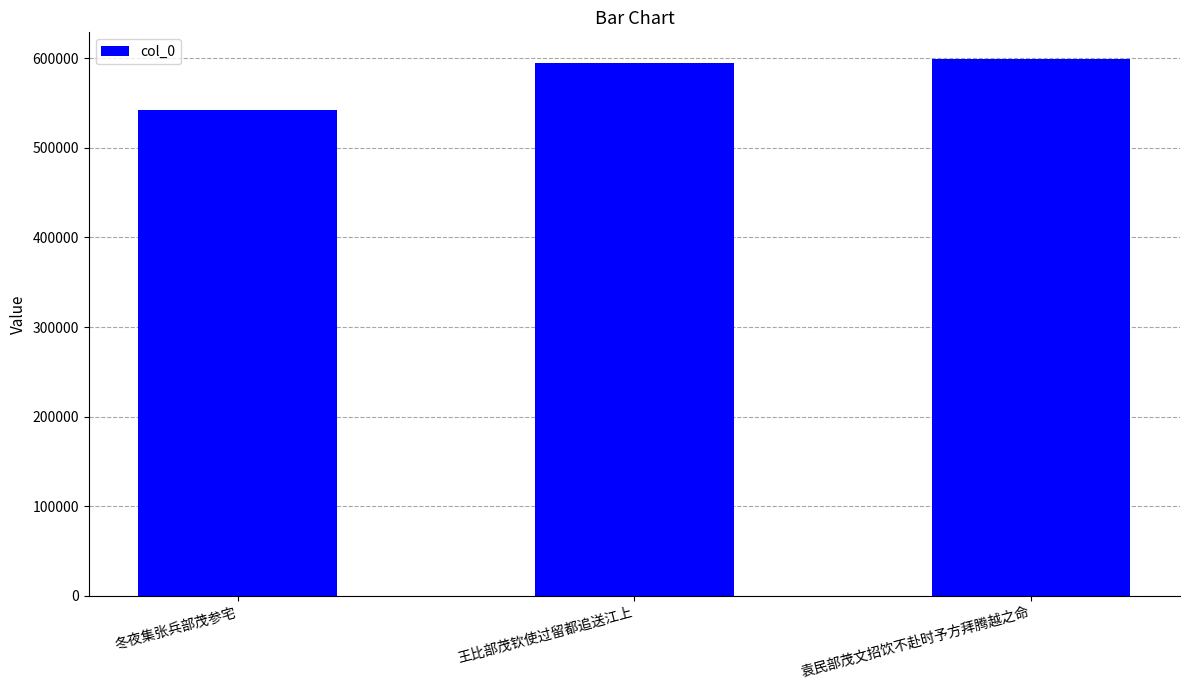

Between 袁民部茂文招饮不赴时予方拜腾越之命 and 冬夜集张兵部茂参宅, which is larger?

袁民部茂文招饮不赴时予方拜腾越之命